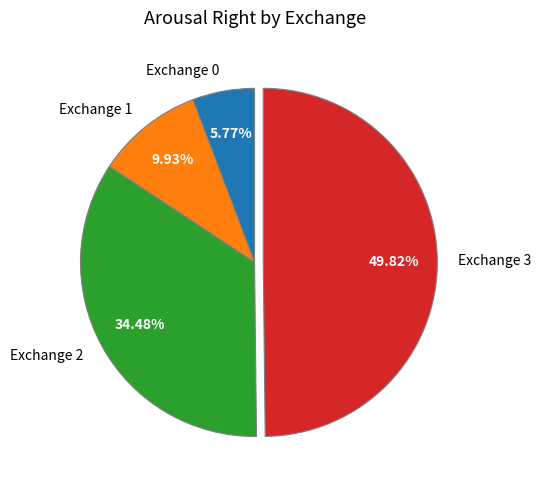

How many segments does this pie chart have?

4